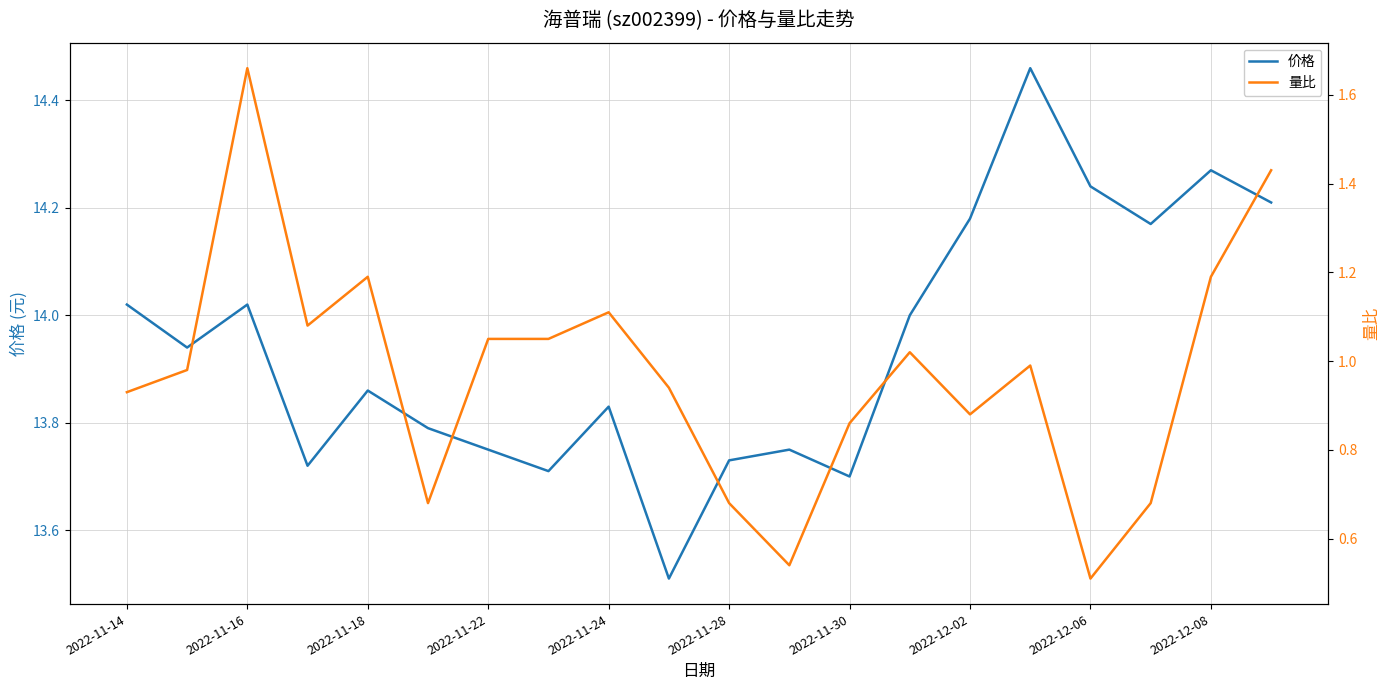

How many interior local valleys does the 价格 series have?

6